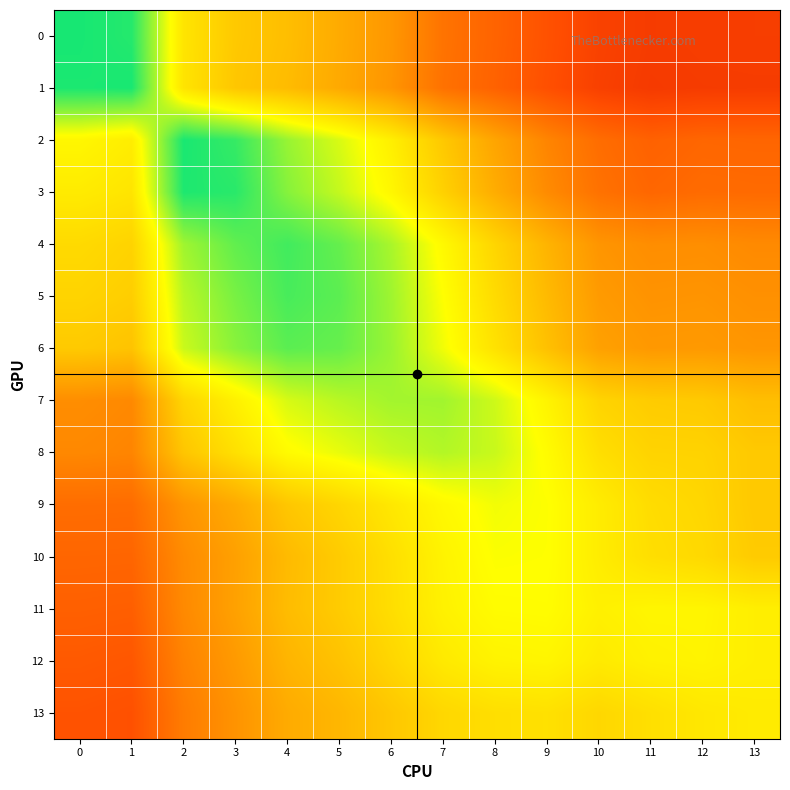

Which series has the largest range (max minus min)?

1